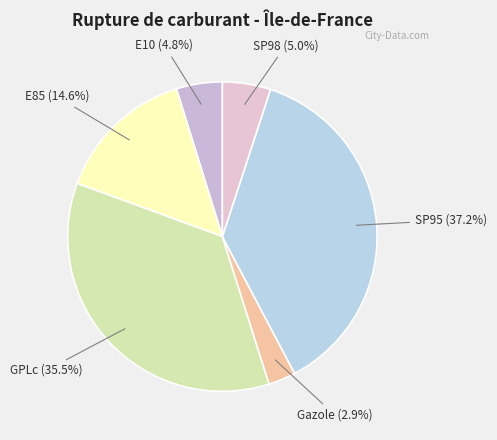

Which slice is the largest?

SP95